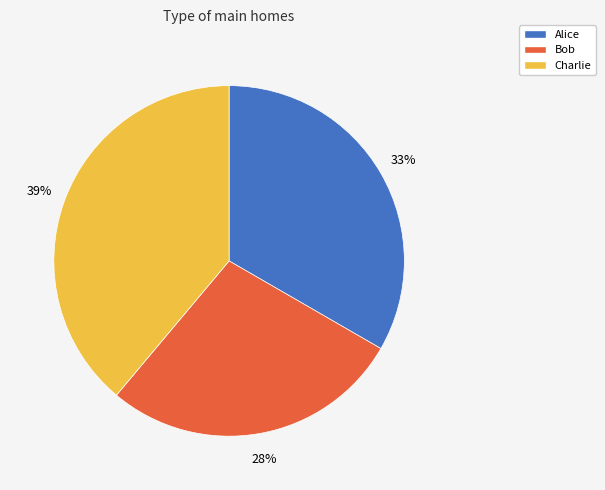

To the nearest percent, what is the average slice percentage?

33%